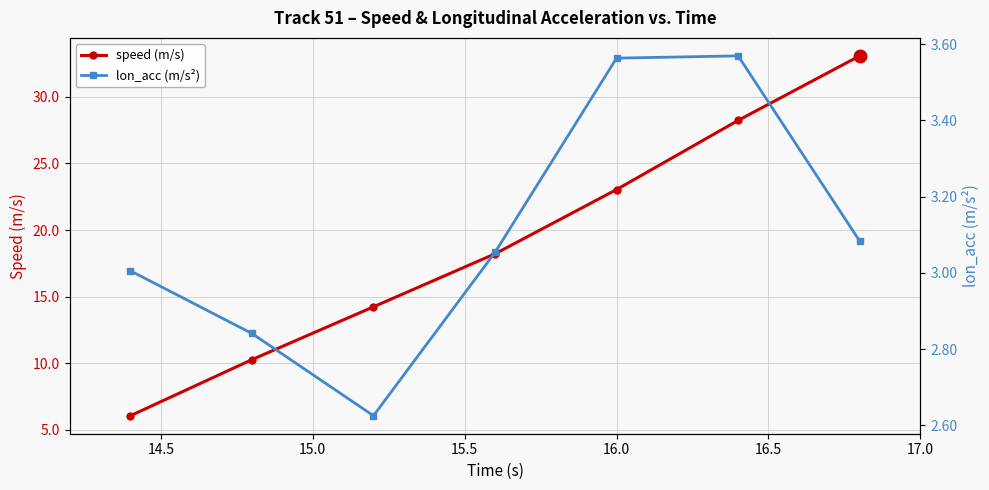

What is the average value of the lon_acc (m/s²) series?

3.1